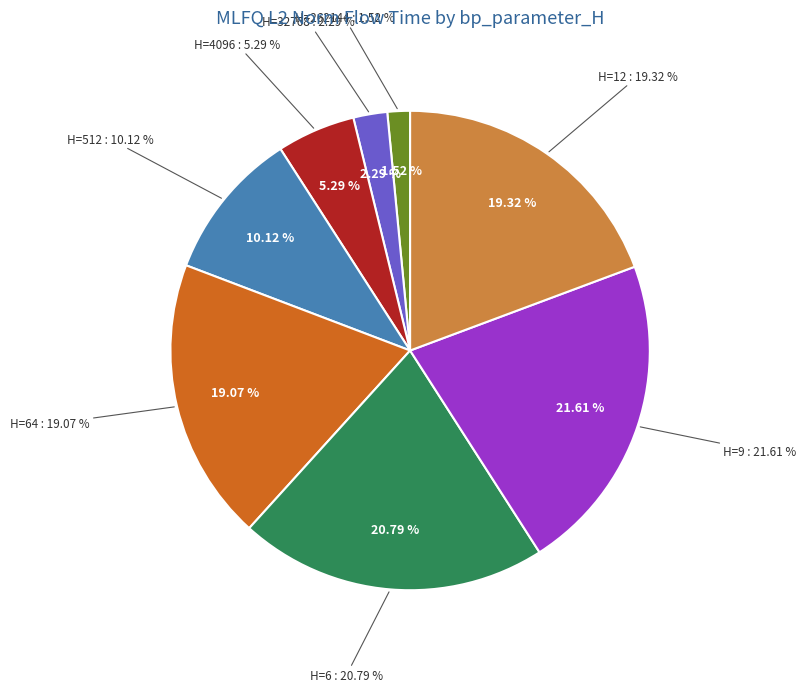

Combined, do 6 and 32768 account for over 50%?

No